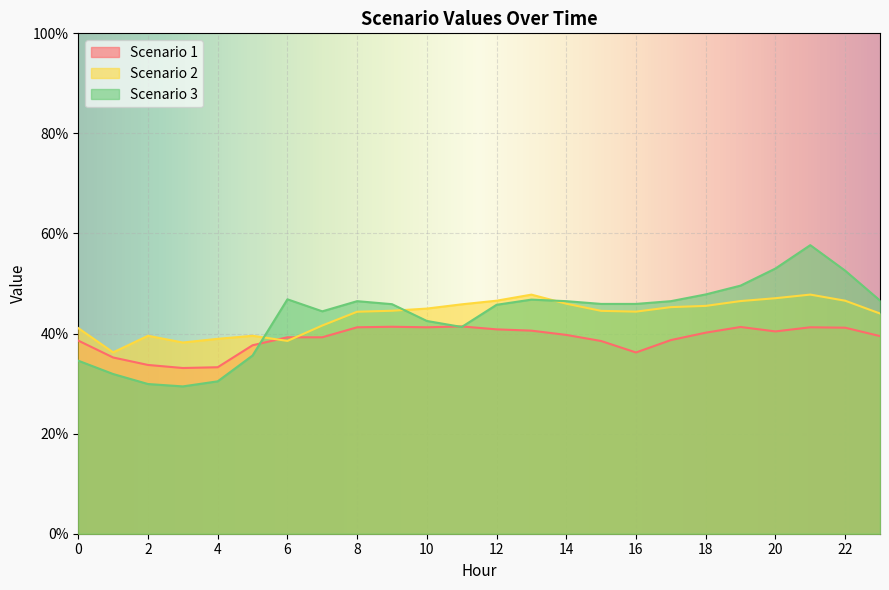

At which category does Scenario 1 reach its first local peak?

9